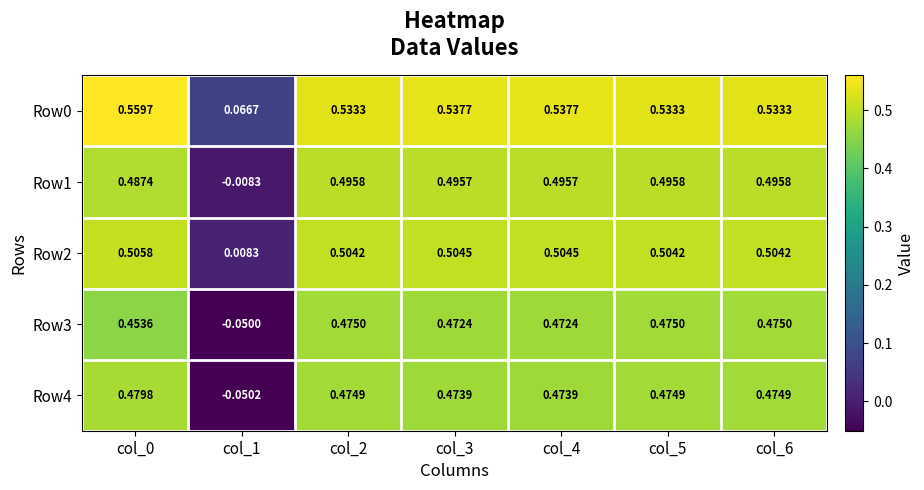

Which category has the highest value across all series?

col_0